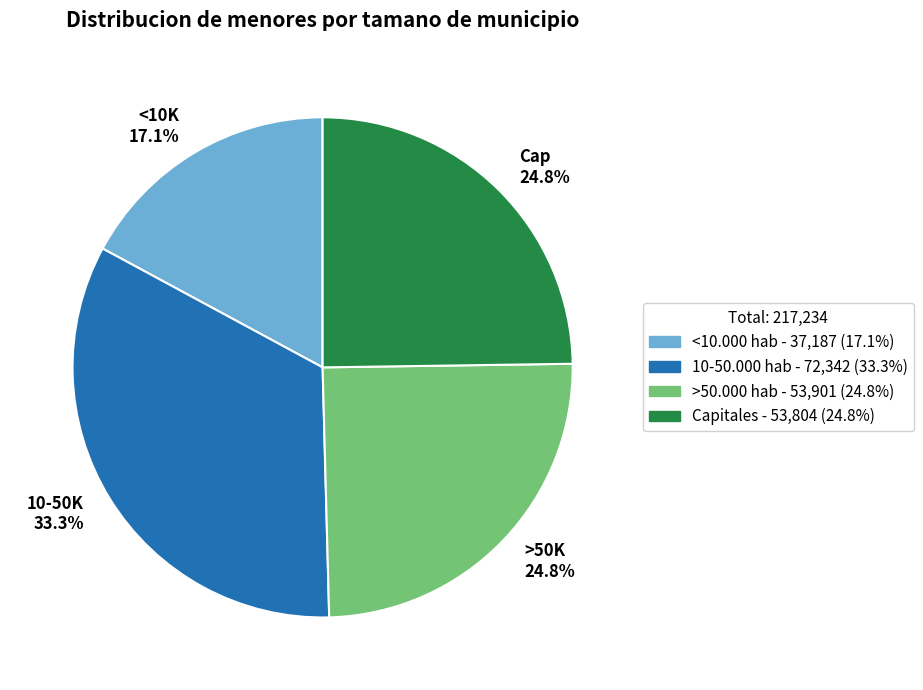

To the nearest percent, what is the difference between the largest and smallest slice percentages?

16%